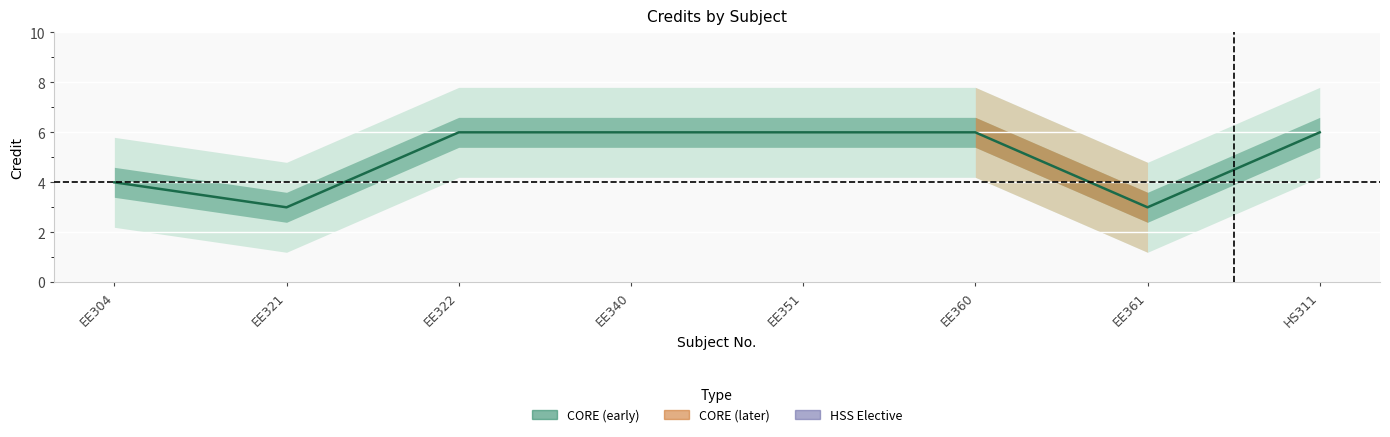

Reading right to left, extract all data points from this chart.

6	3	6	6	6	6	3	4